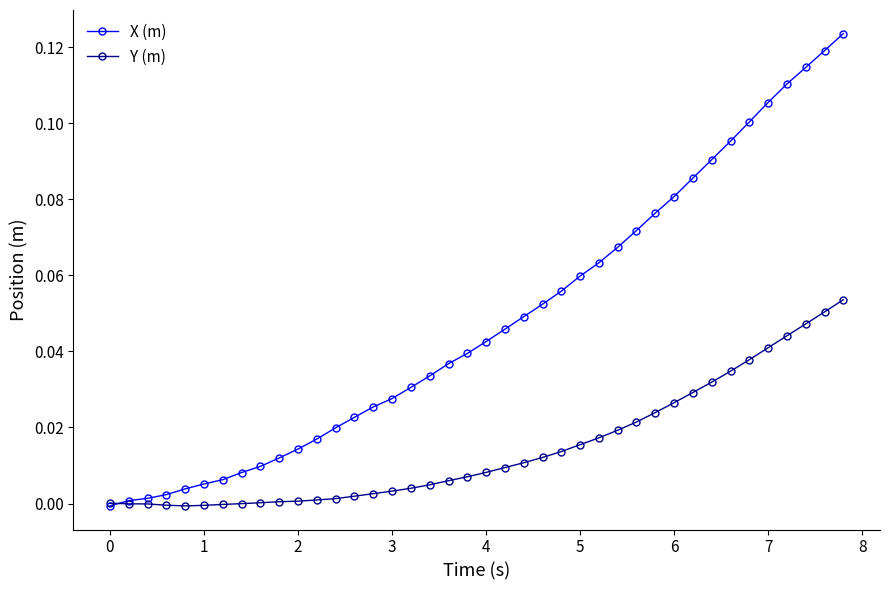

How many values in X (m) are above zero?

39